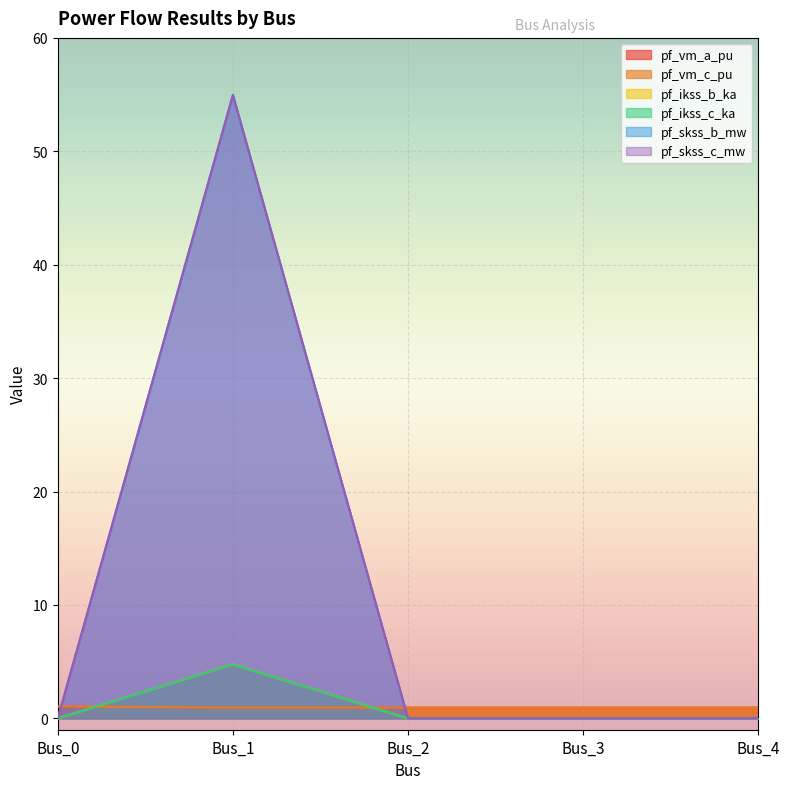

Reading left to right, transcribe all the data shown in this chart.

pf_vm_a_pu: 1.0	1.0	1.0	1.0	1.0
pf_vm_c_pu: 1.1	1.0	1.0	1.0	1.0
pf_ikss_b_ka: 0.0	4.8	0.0	0.0	0.0
pf_ikss_c_ka: 0.0	4.8	0.0	0.0	0.0
pf_skss_b_mw: 0.0	55.0	0.0	0.0	0.0
pf_skss_c_mw: 0.0	55.0	0.0	0.0	0.0